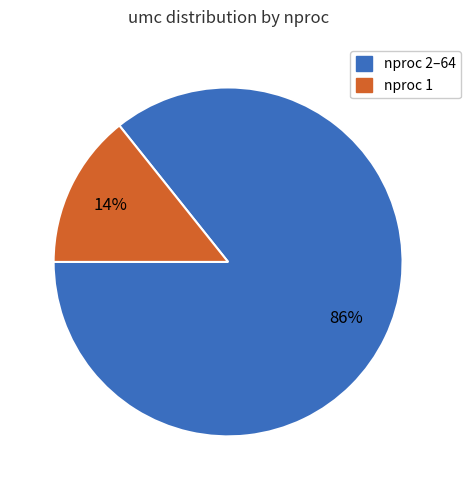

Do nproc 1 and nproc 2–64 together represent more than half of the pie?

Yes